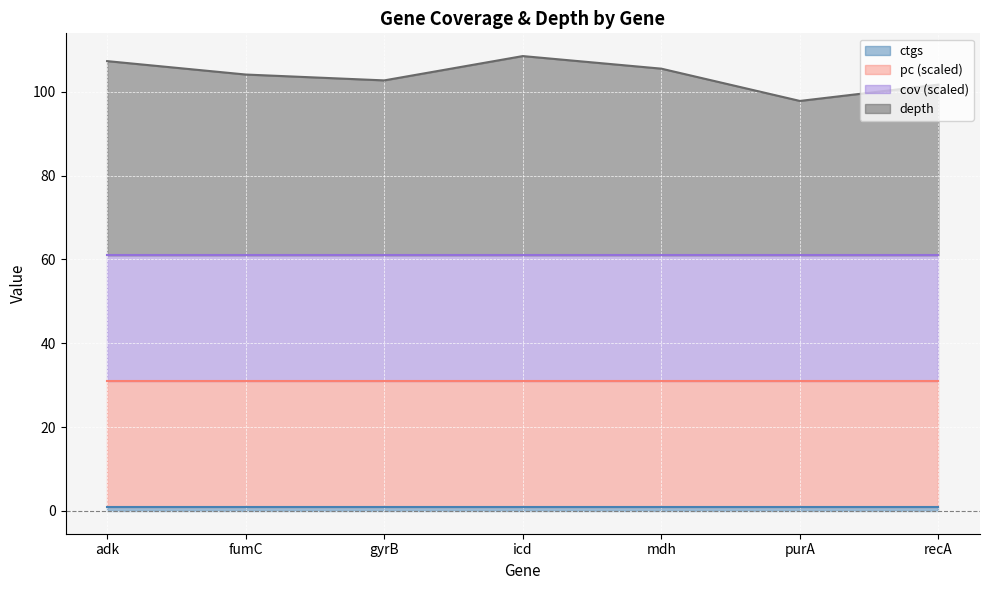

True or false: ctgs and cov cross at least once.

False